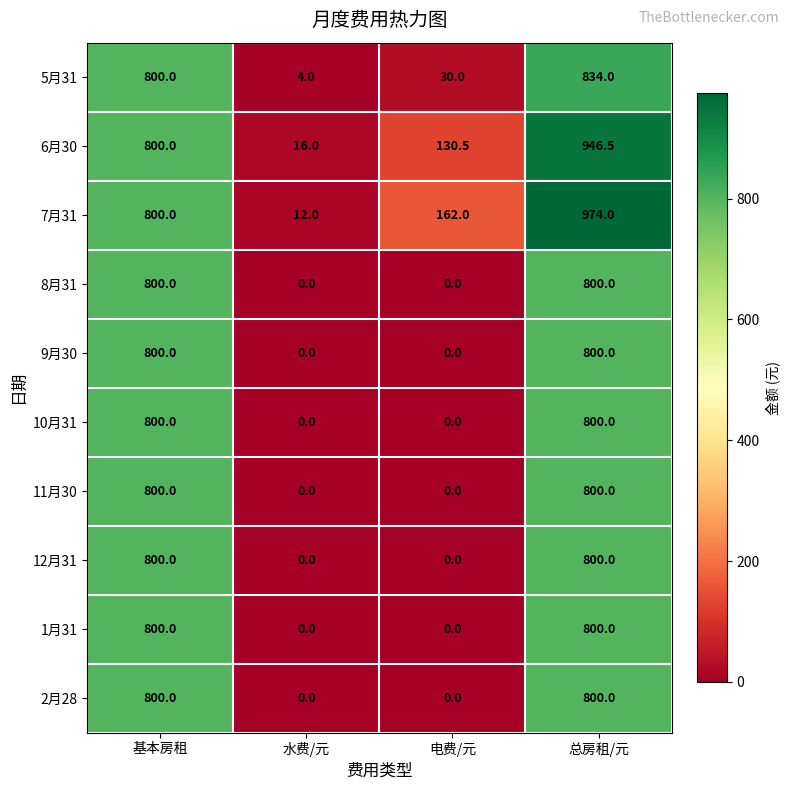

Between 水费/元 and 电费/元, which series saw the biggest shift?

7月31